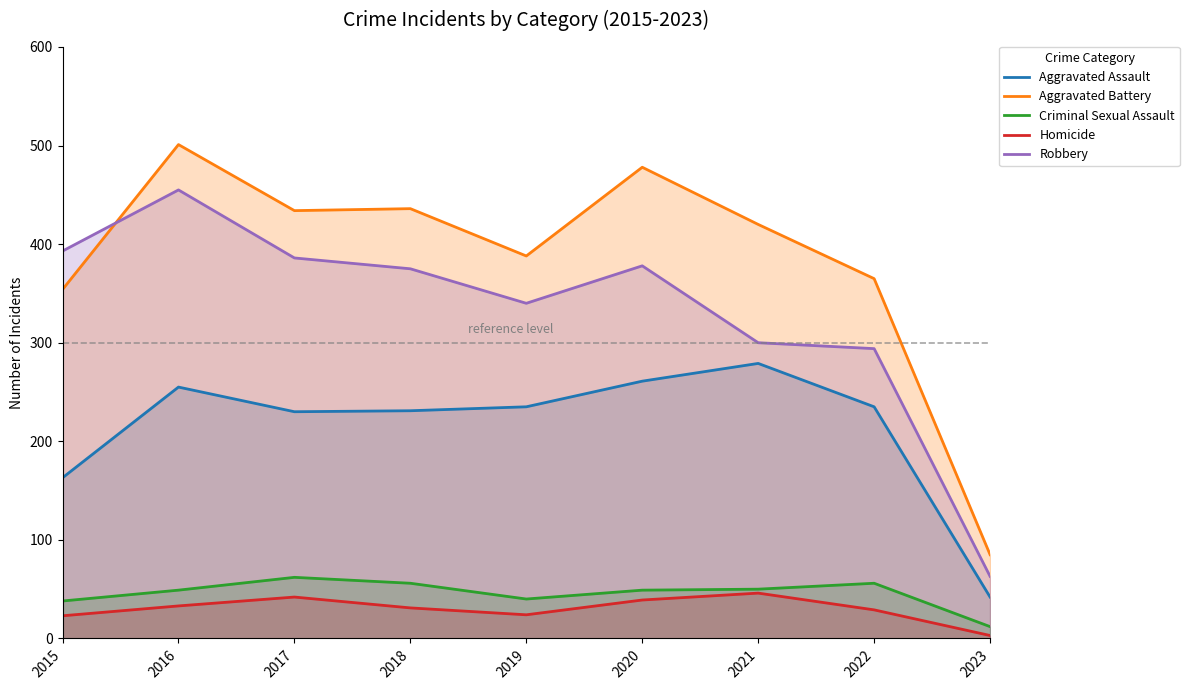

Count the number of data series in this chart.

5